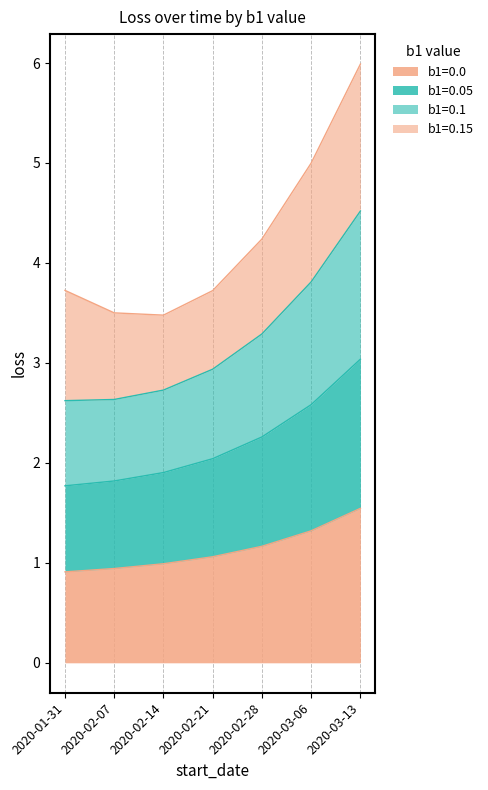

At which category is the sum across all series the highest?

2020-03-13